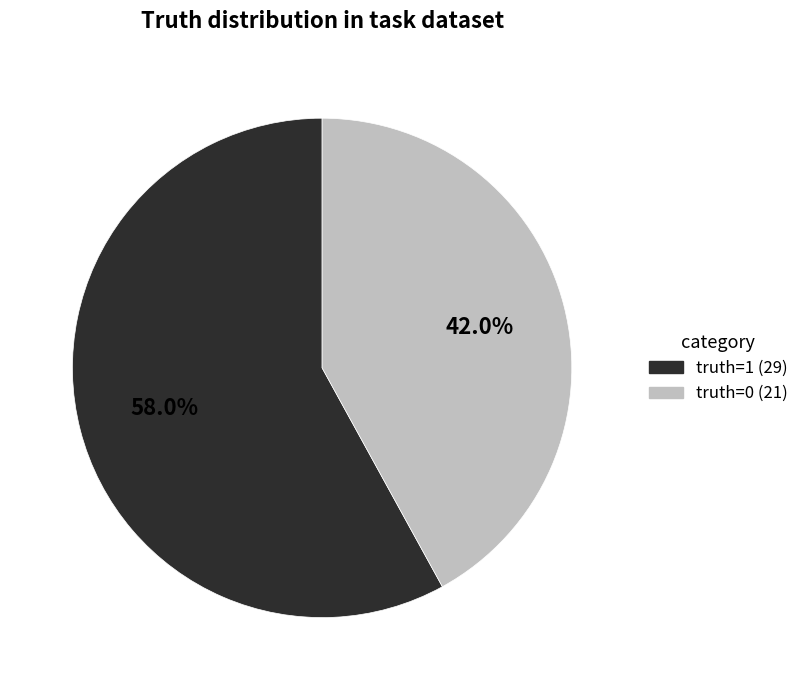

Is there any slice that represents more than half of the pie?

Yes